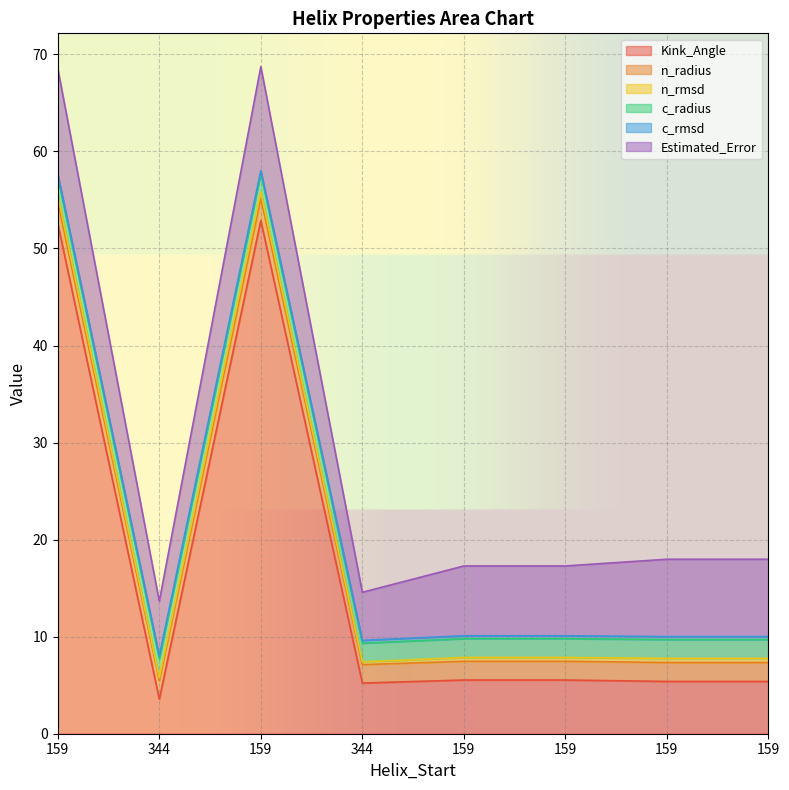

True or false: n_radius and Kink_Angle cross at least once.

False